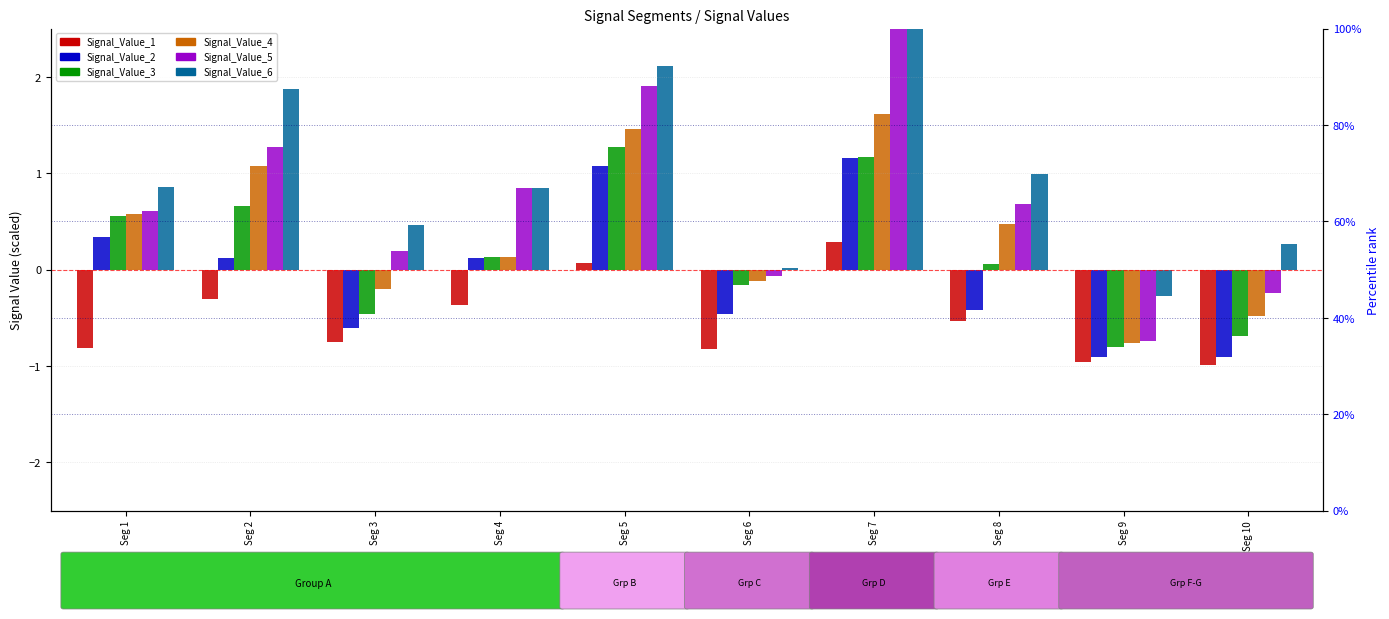

Where is Signal_Value_3 nearest to the value 0?

Seg 8